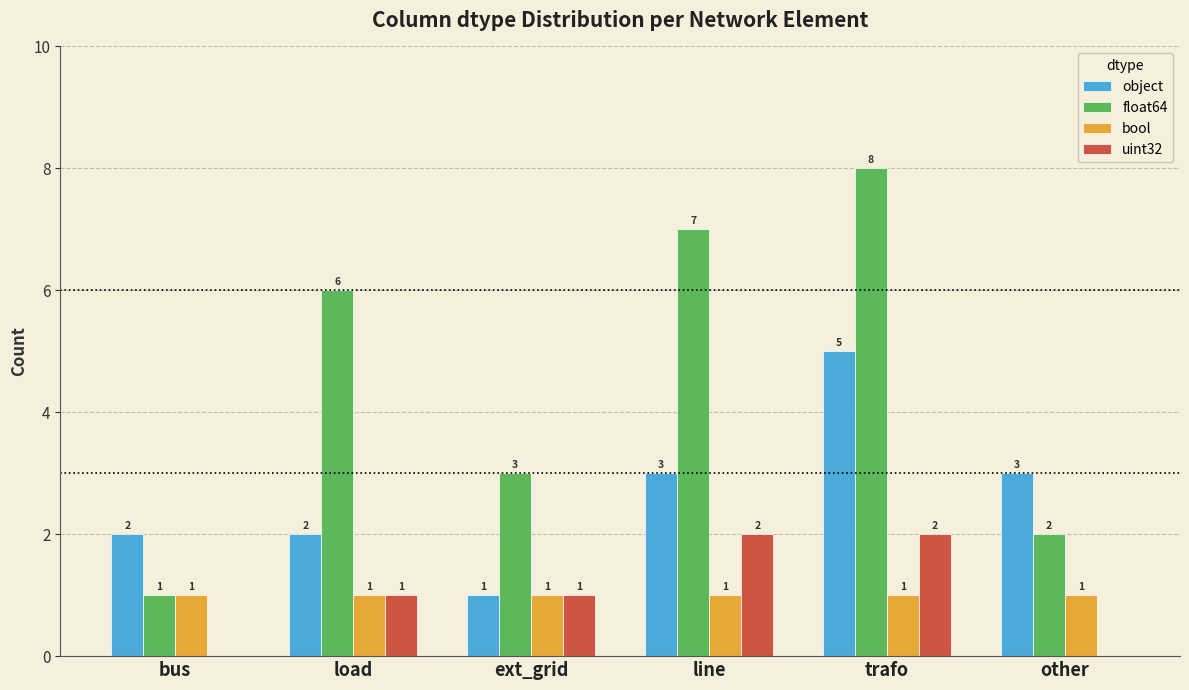

What is the greatest value displayed?

8